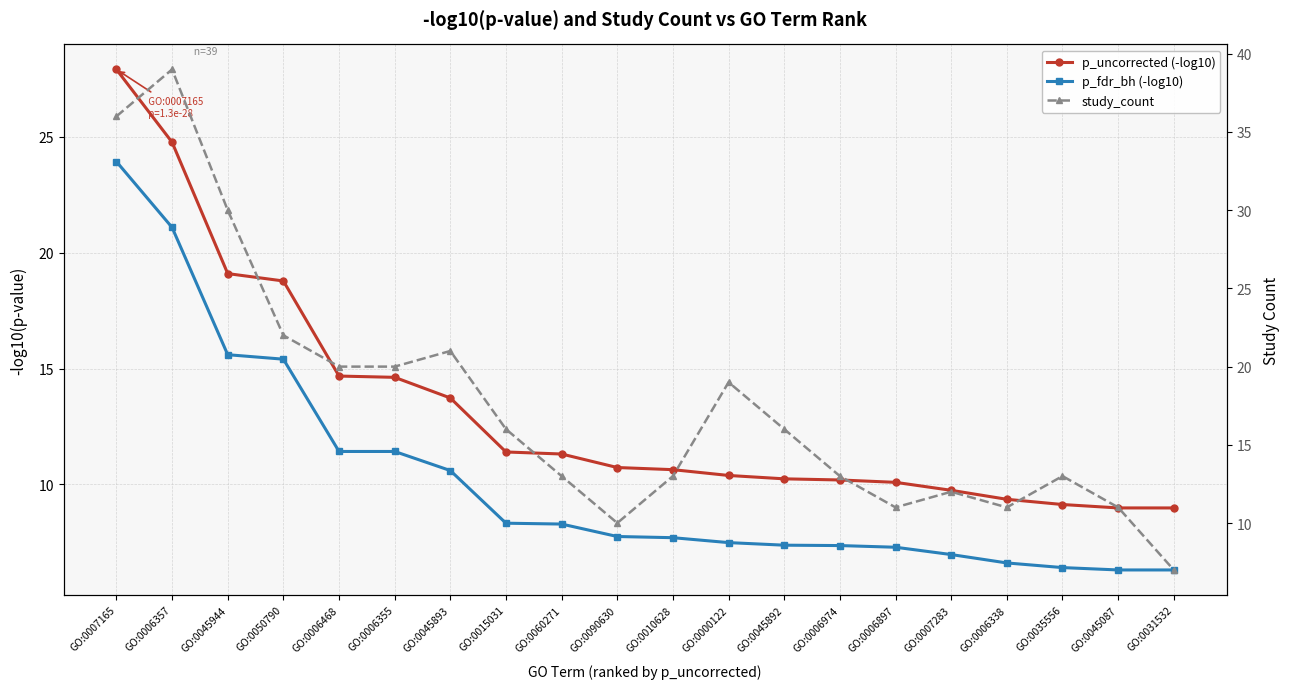

Which has a higher value, GO:0007283 or GO:0007165?

GO:0007165